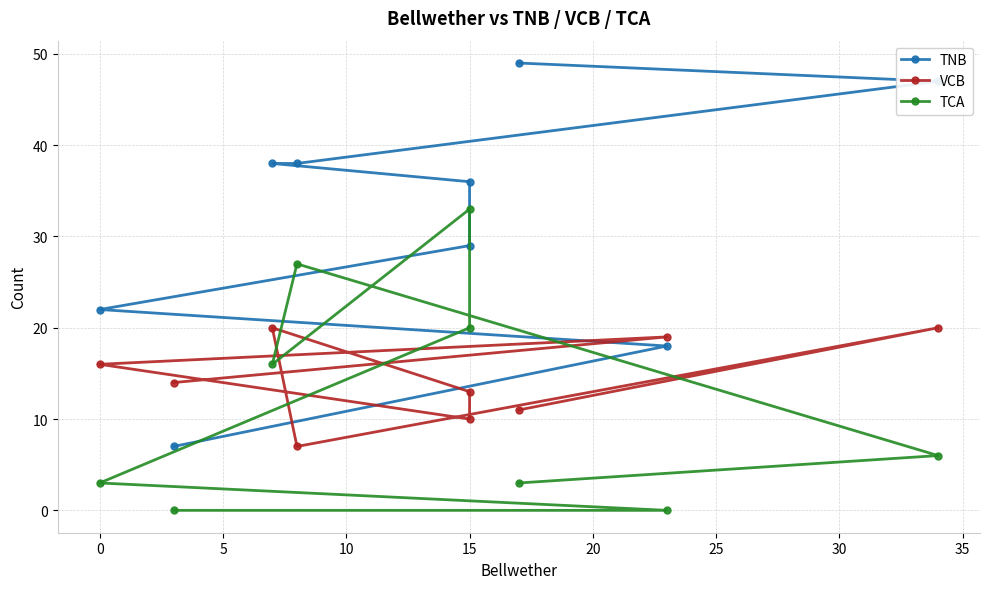

True or false: VCB has a value of 31 at 30.

False